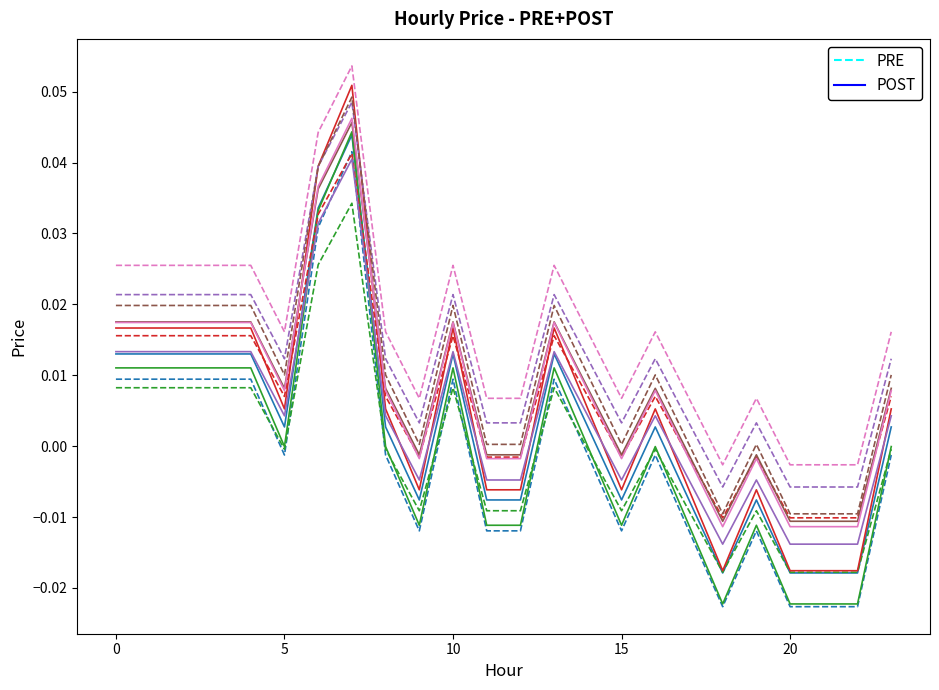

At which category does PRE reach its first local peak?

7